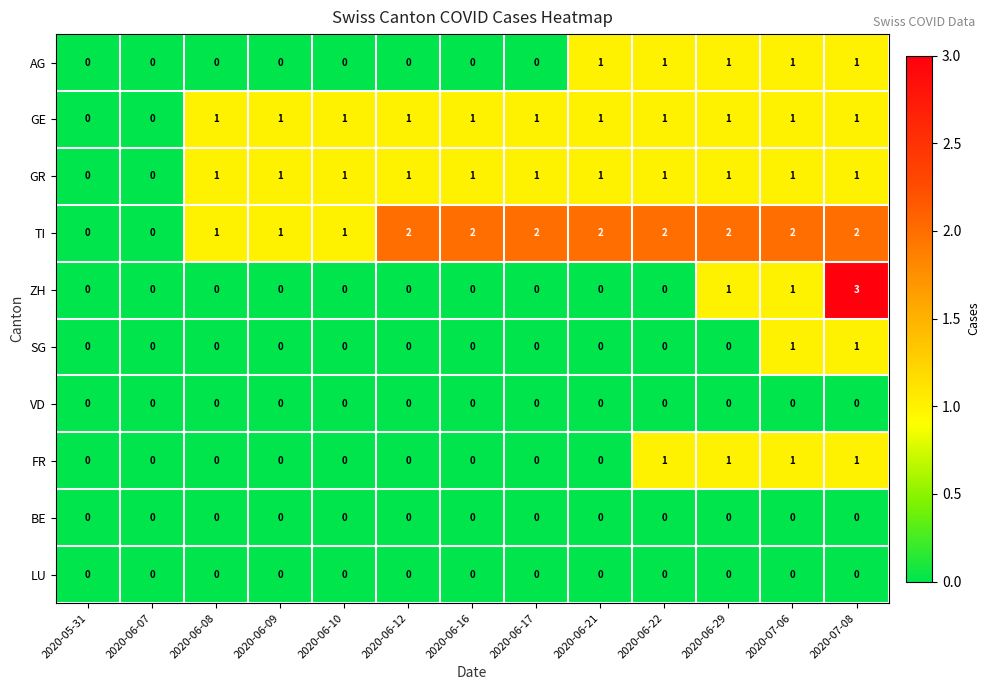

The value of AG at 2020-06-09 is 0. True or false?

True